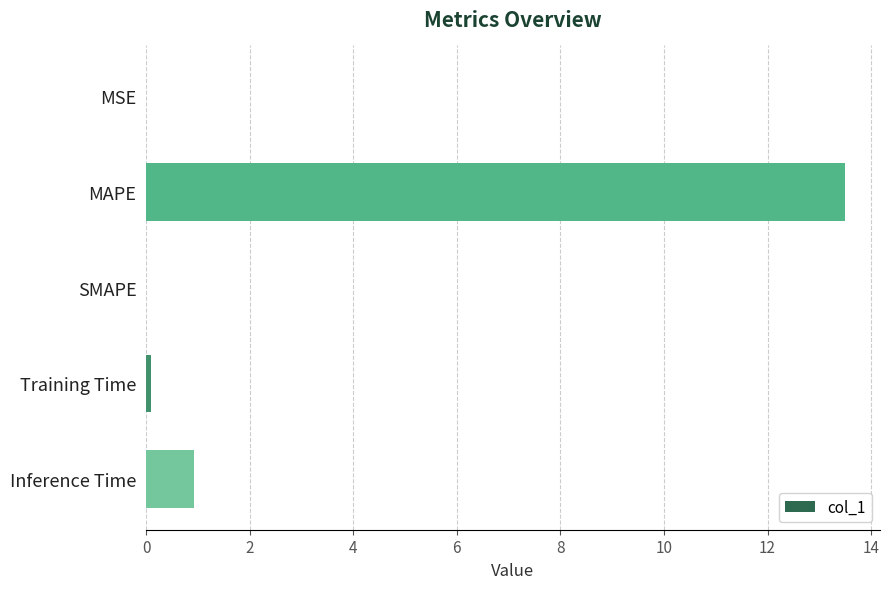

How many series are shown in this chart?

1